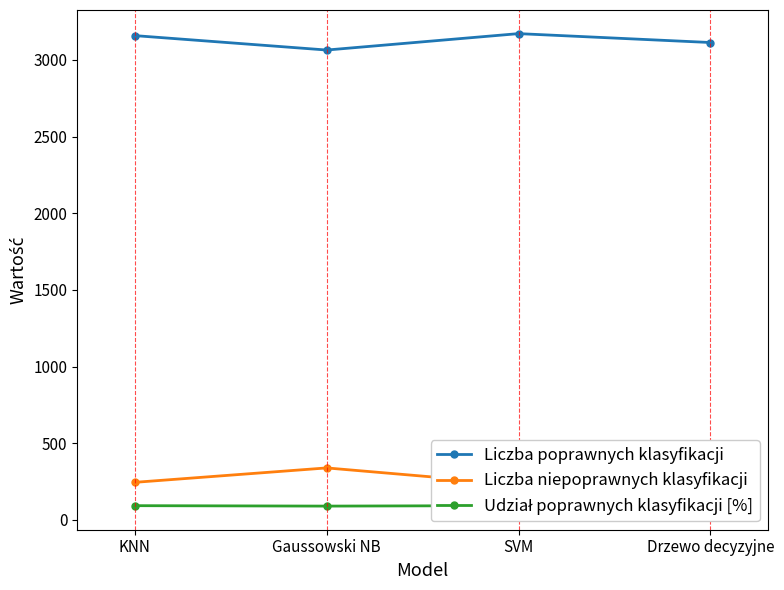

What is the label of the 2nd point from the right?

SVM